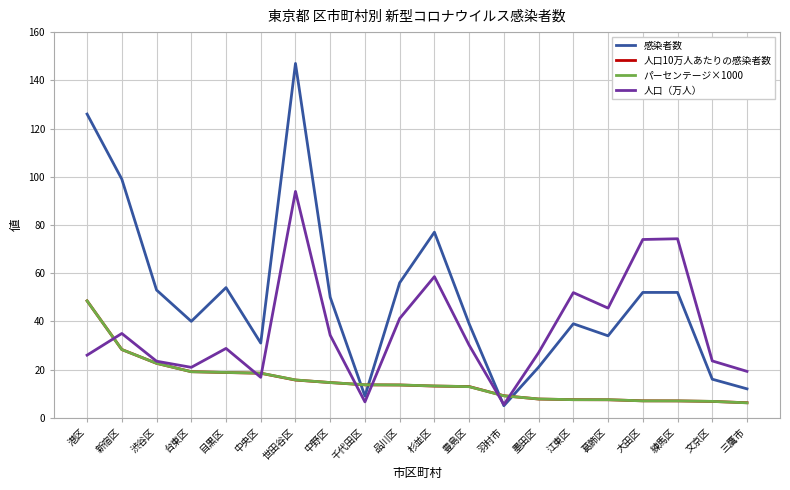

The value of パーセンテージ×1000 at 文京区 is 1.6. True or false?

False